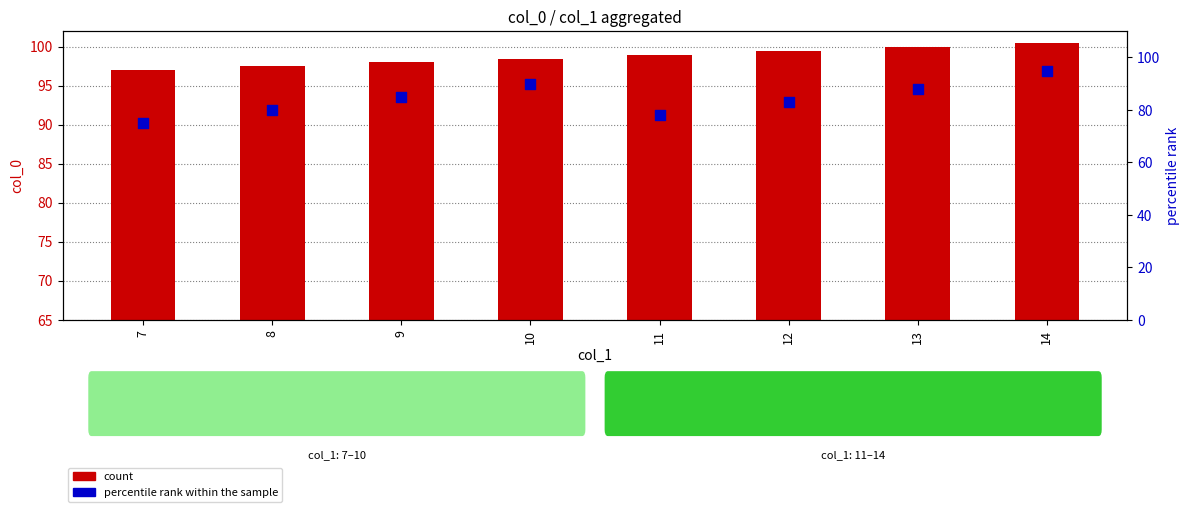

Which series contains the highest Y value?

count